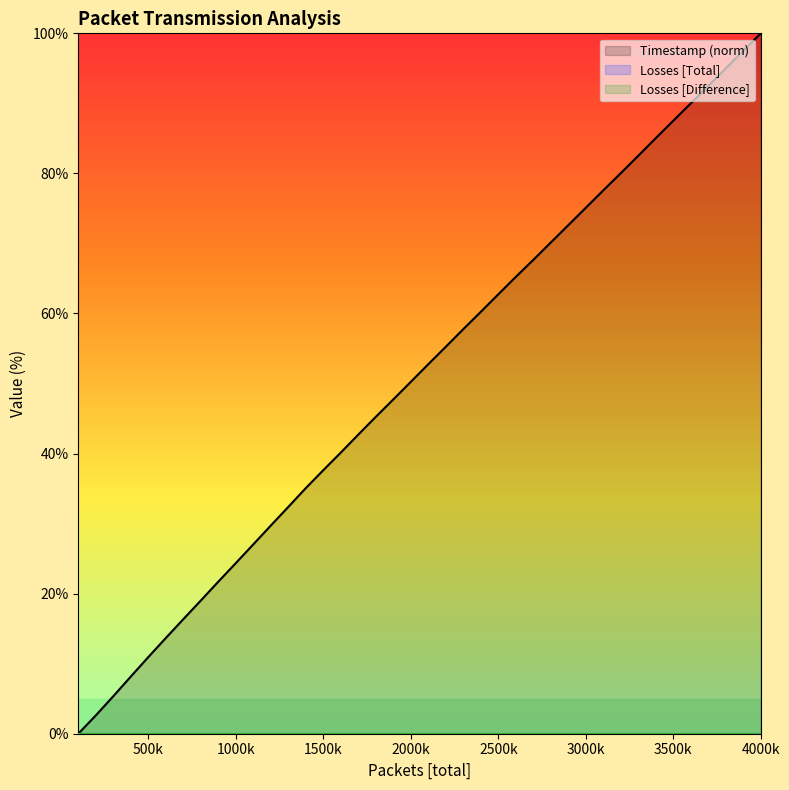

True or false: Losses [Difference] and Losses [Total] cross at least once.

False